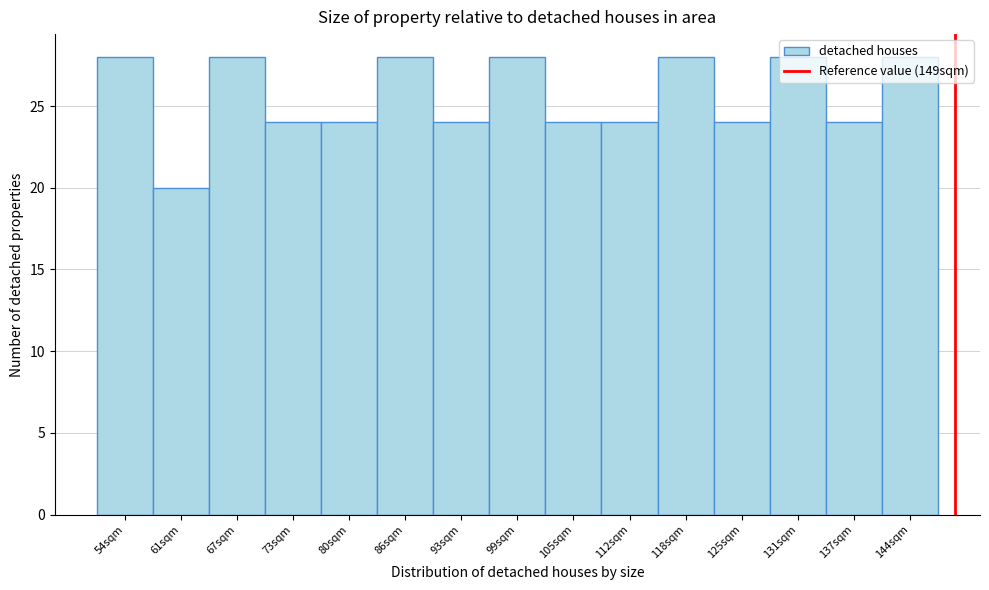

Reading left to right, transcribe this chart: for each bar, give the range it covers on the x-axis and its height. Neither the bar edges nor the heights are printed on the chart, so give them approximately, as read against the axes.

51.0 to 57.4: 28
57.4 to 63.8: 20
63.8 to 70.2: 28
70.2 to 76.6: 24
76.6 to 83.0: 24
83.0 to 89.4: 28
89.4 to 95.8: 24
95.8 to 102.2: 28
102.2 to 108.6: 24
108.6 to 115.0: 24
115.0 to 121.4: 28
121.4 to 127.8: 24
127.8 to 134.2: 28
134.2 to 140.6: 24
140.6 to 147.0: 28